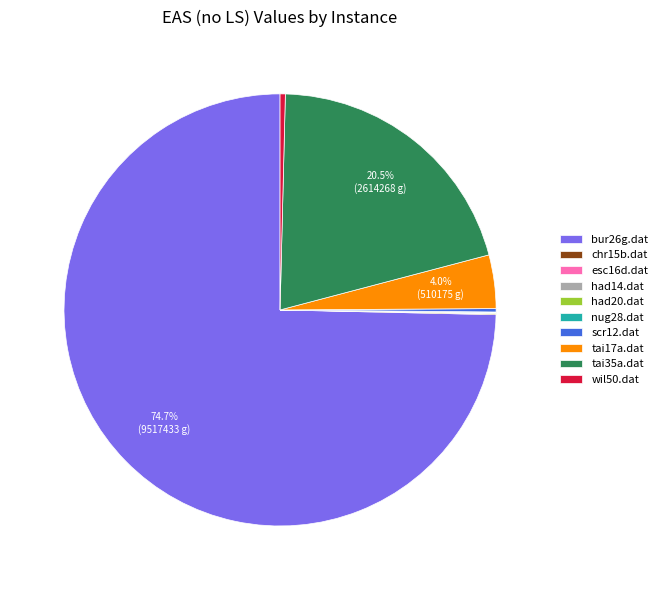

What portion of the pie excludes tai35a.dat?

79.5%